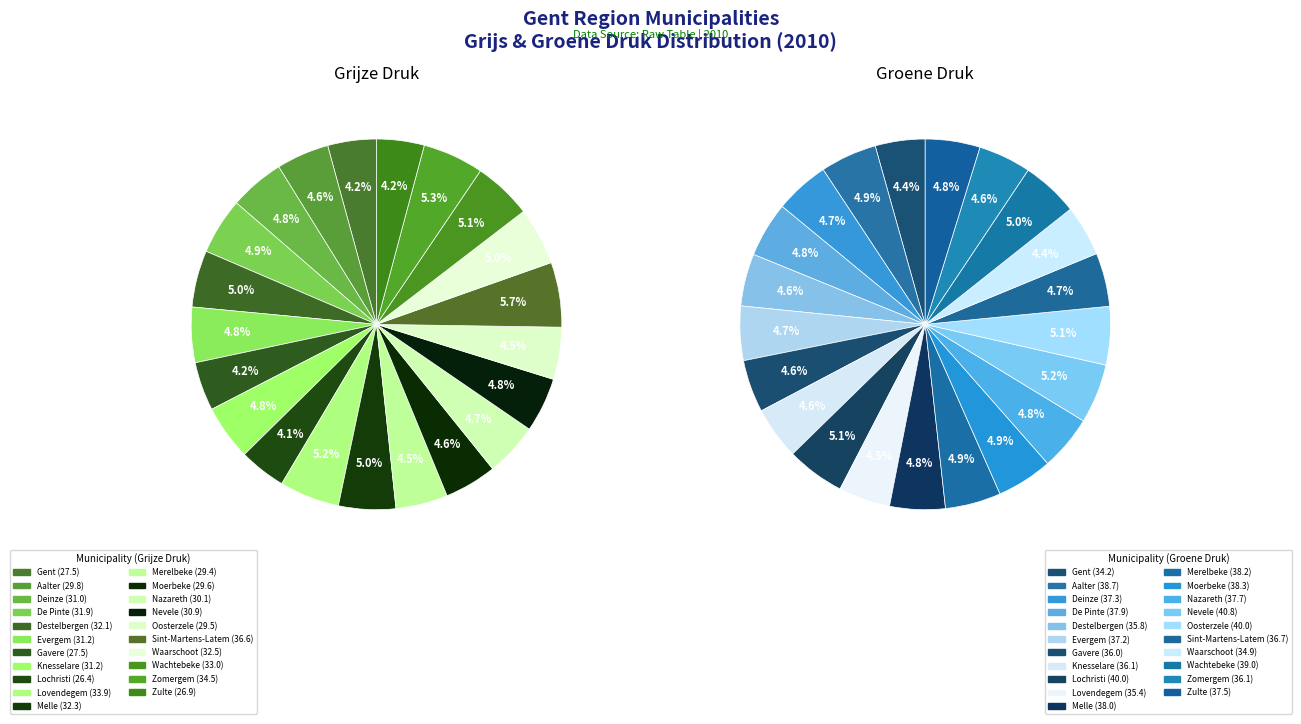

The 18 slice represents 16% of the pie. True or false?

False